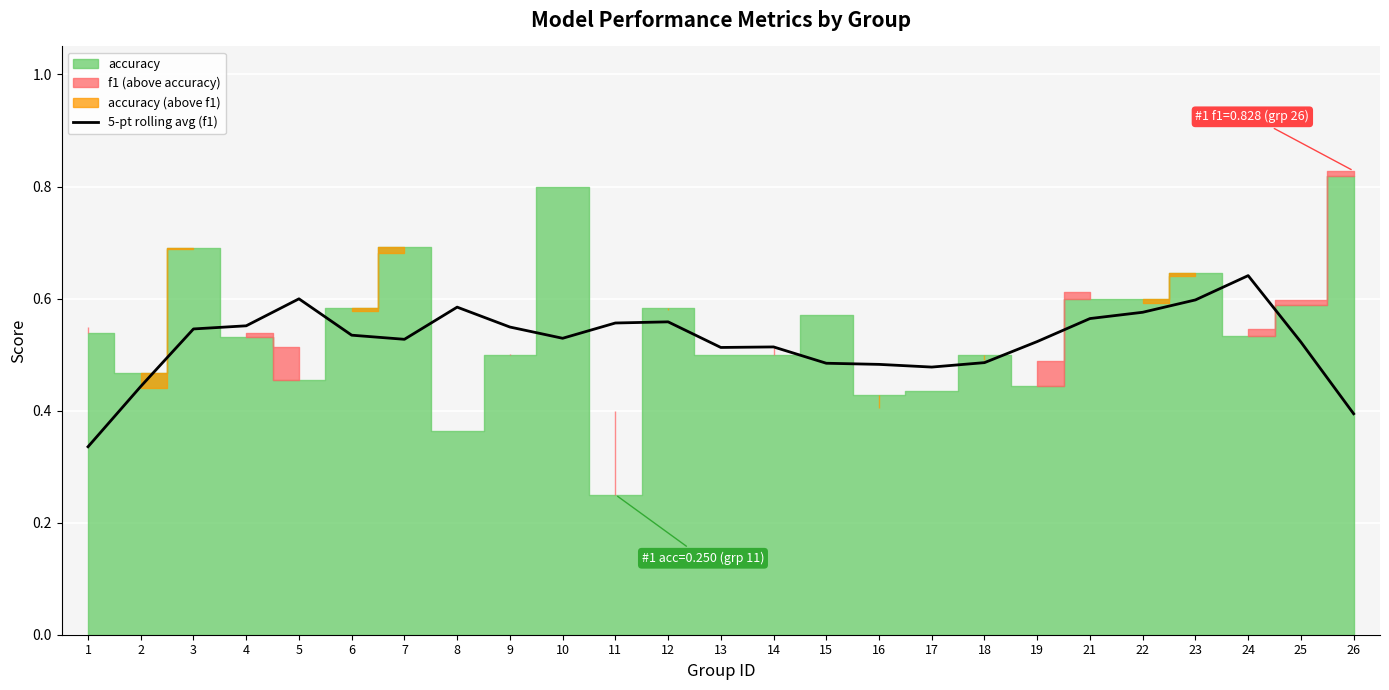

Is it true that 5-pt rolling avg (f1) equals 0.1 at 2?

False